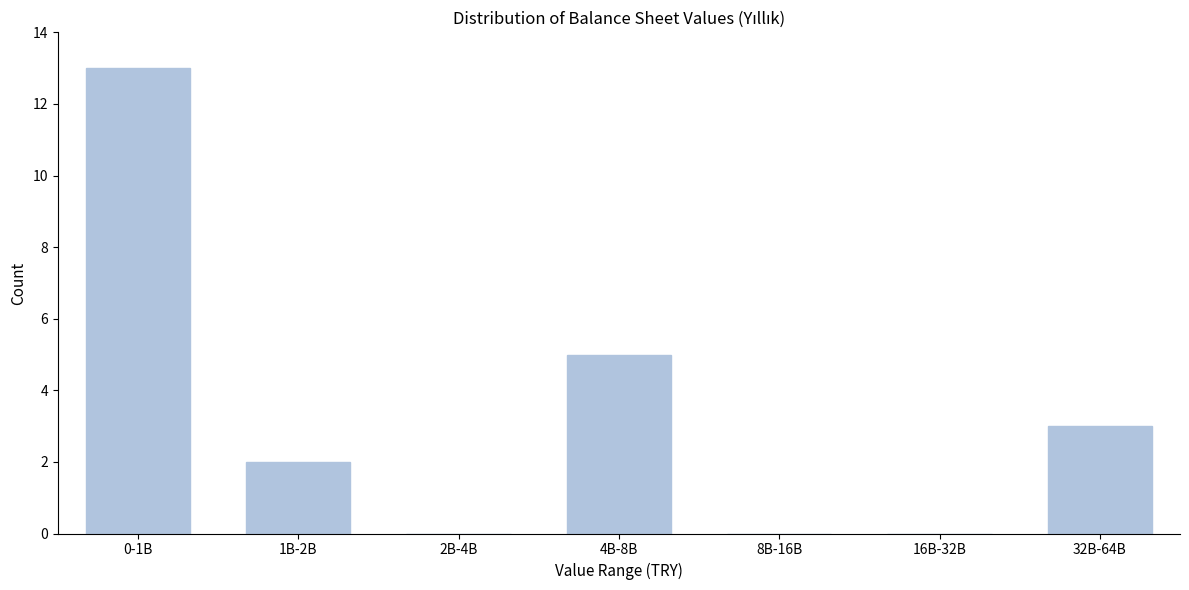

Reading left to right, list all the values displayed in this chart.

0-1B=13	1B-2B=2	2B-4B=0	4B-8B=5	8B-16B=0	16B-32B=0	32B-64B=3